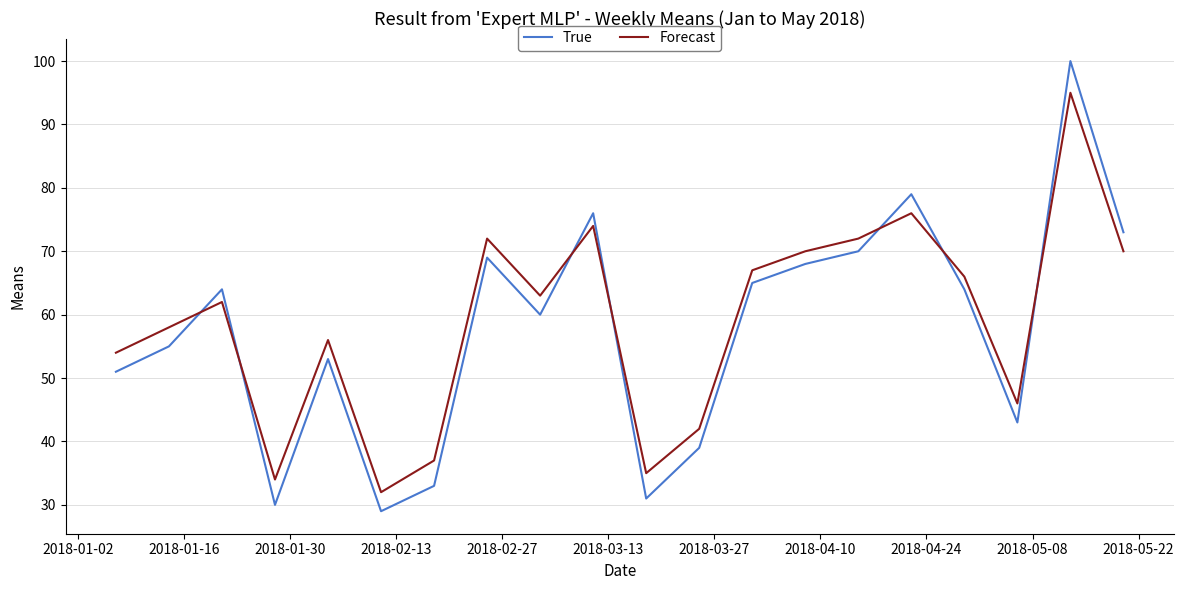

What is the difference between the second highest and minimum values in the True series?

50